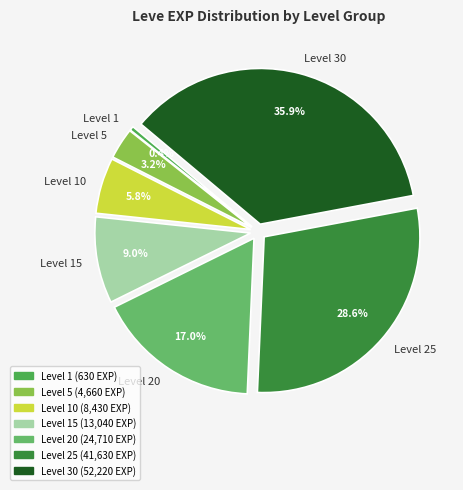

What is the total percentage of Level 5 and Level 30?

39.1%